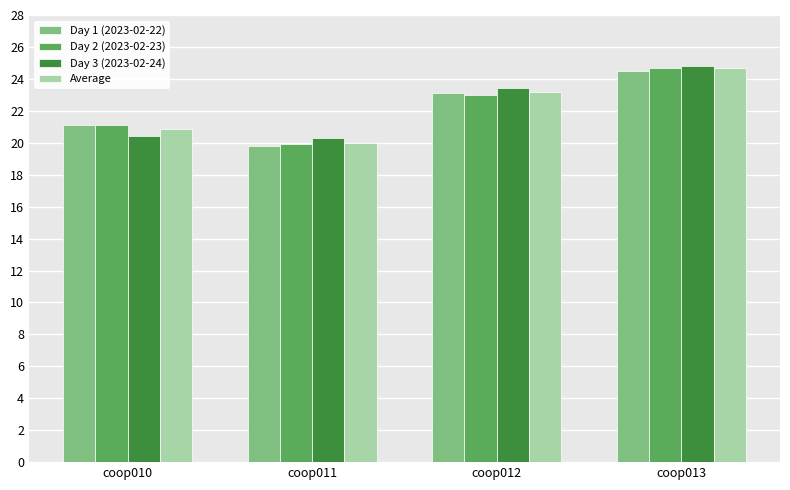

At which category is the sum across all series the highest?

coop013